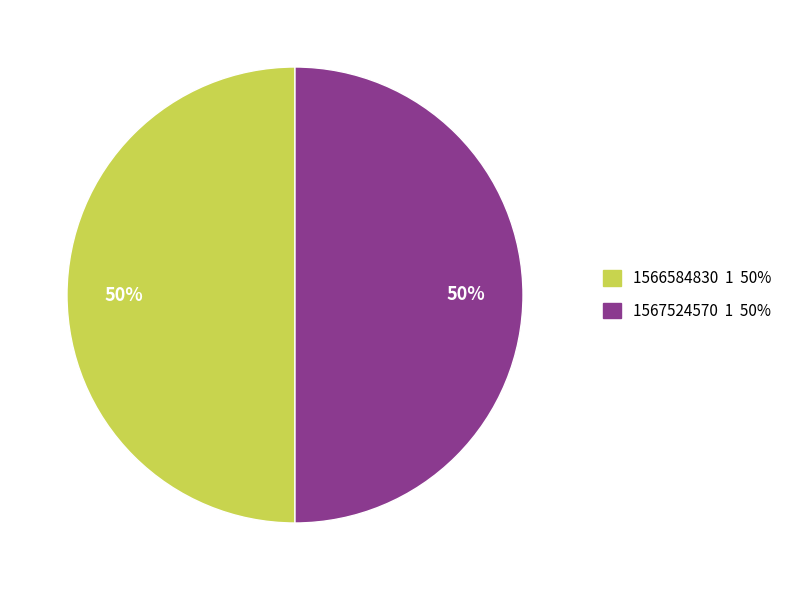

To the nearest percent, what is the average slice percentage?

50%